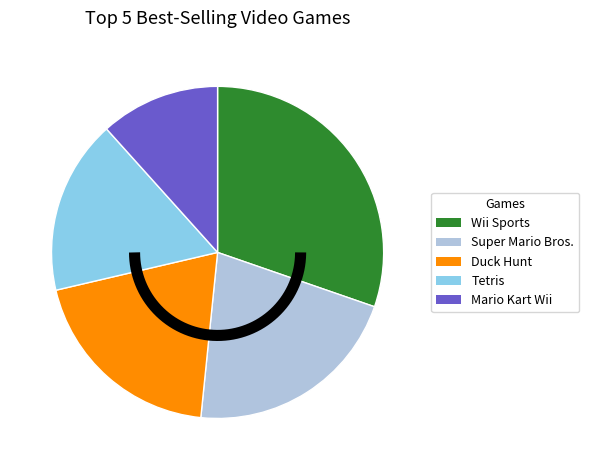

Does Duck Hunt represent more than half of the total?

No